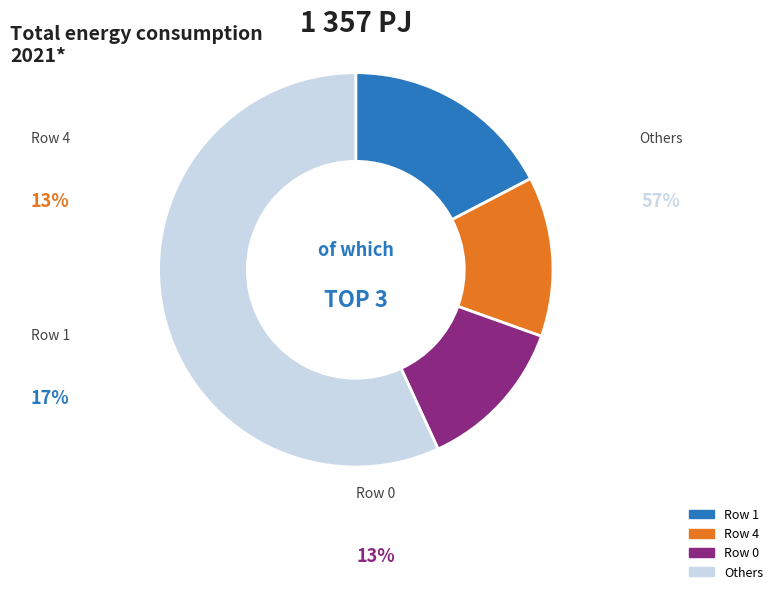

Is it true that Row 4 is 13% of the pie?

True